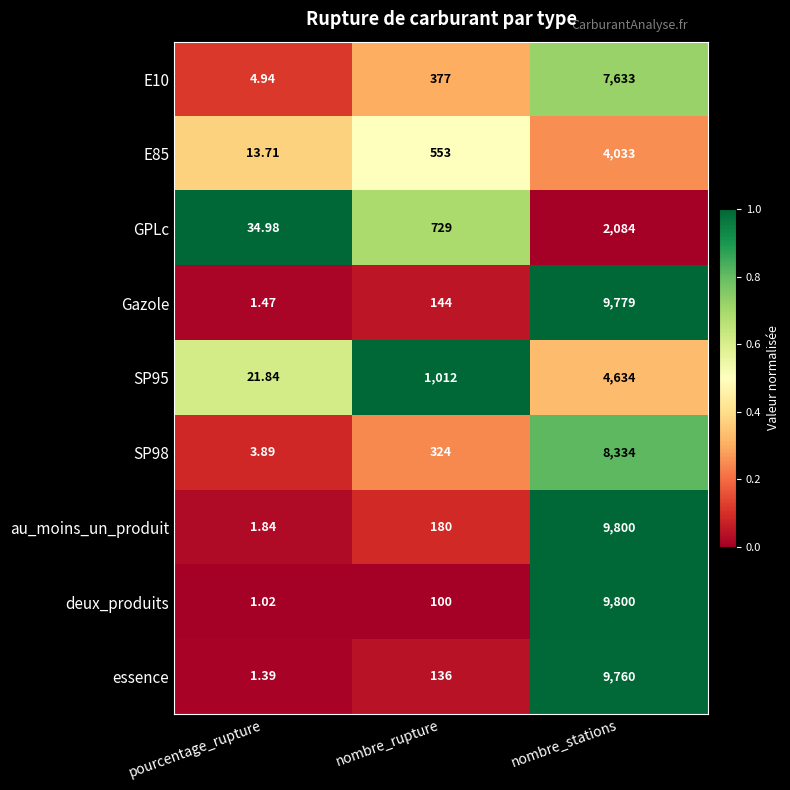

Rank the categories by E85 value from lowest to highest.

pourcentage_rupture, nombre_rupture, nombre_stations